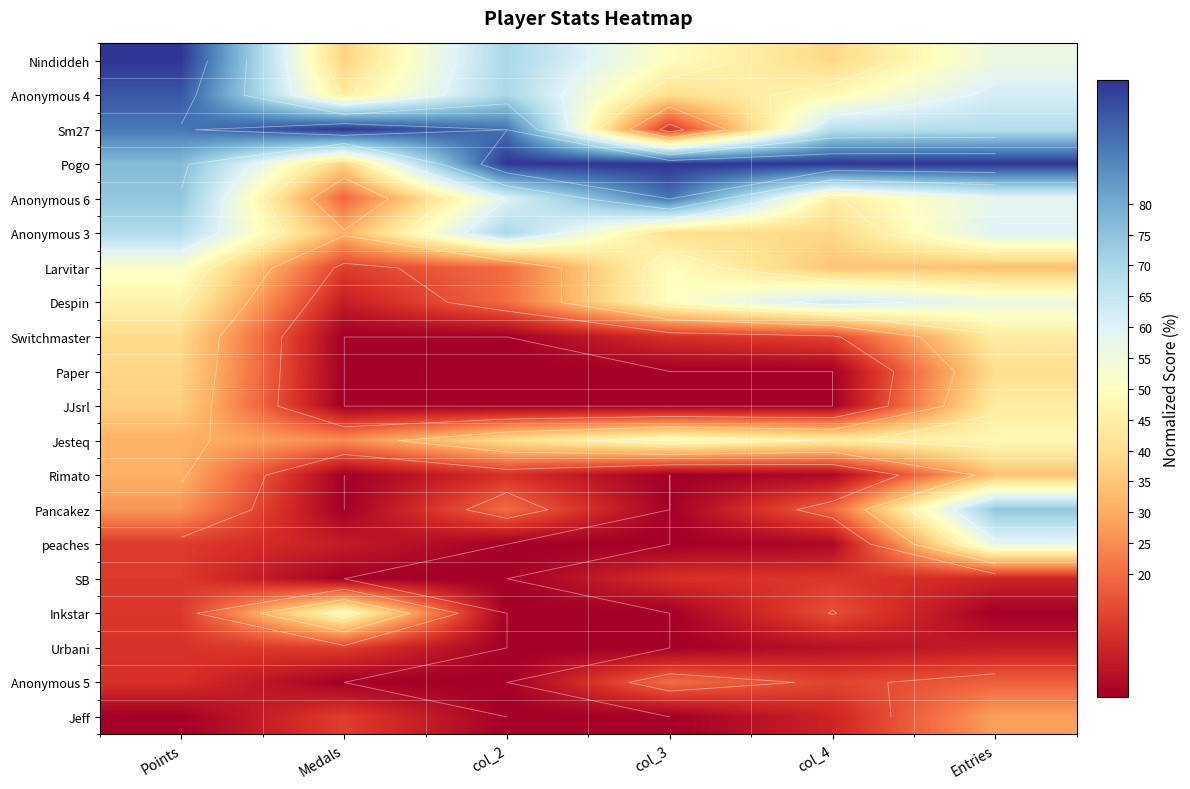

Rank the categories by Sm27 value from lowest to highest.

col_3, col_4, Entries, Points, col_2, Medals